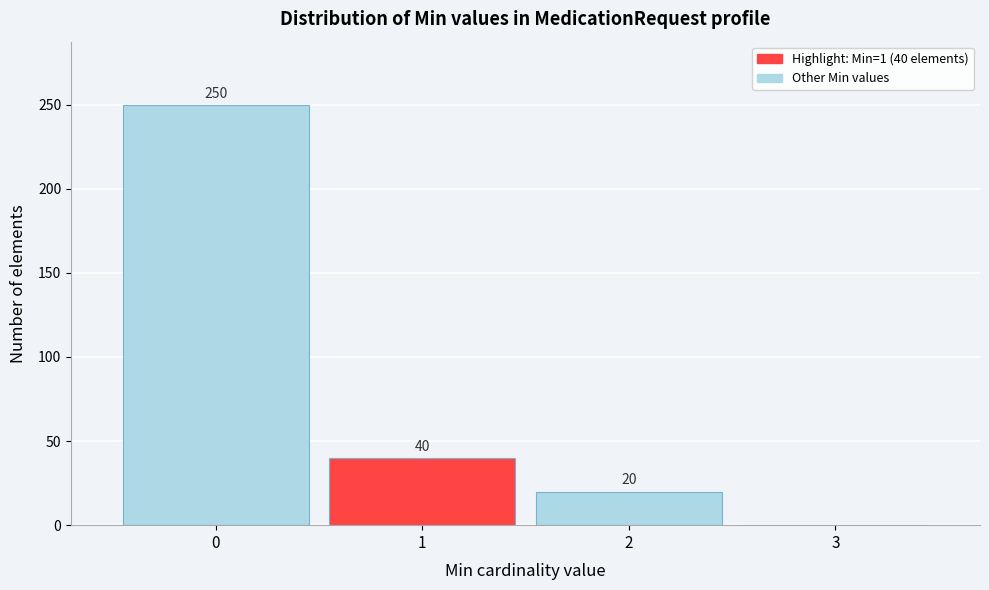

Which range on the x-axis has the tallest bar?

-0.5 to 0.5